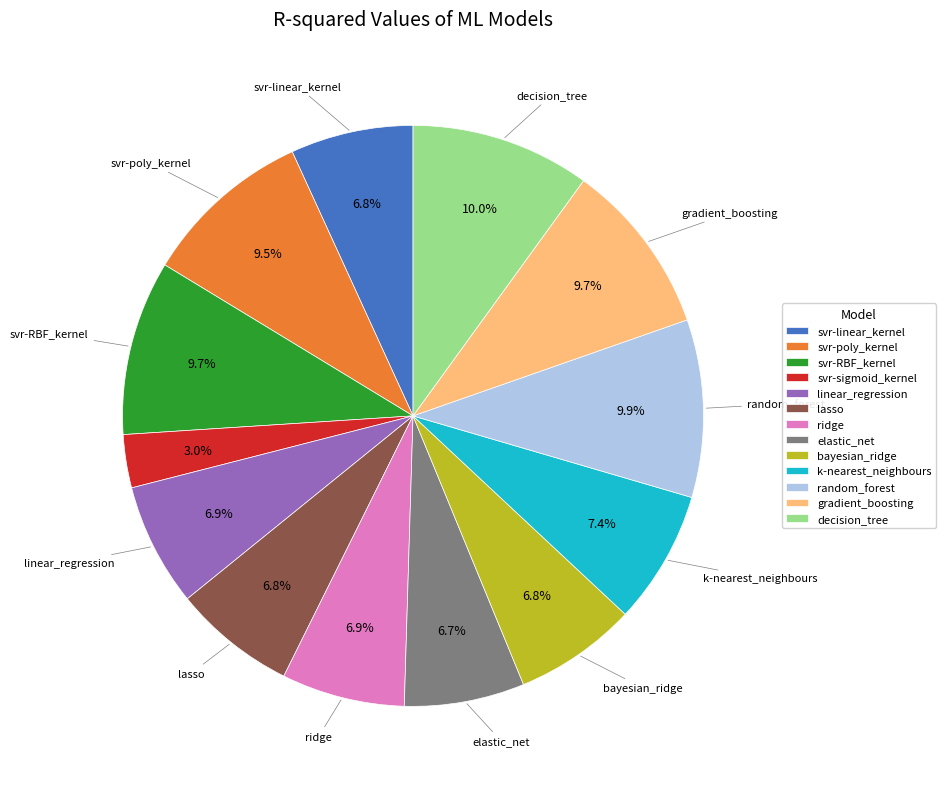

Does svr-RBF_kernel represent more than half of the total?

No